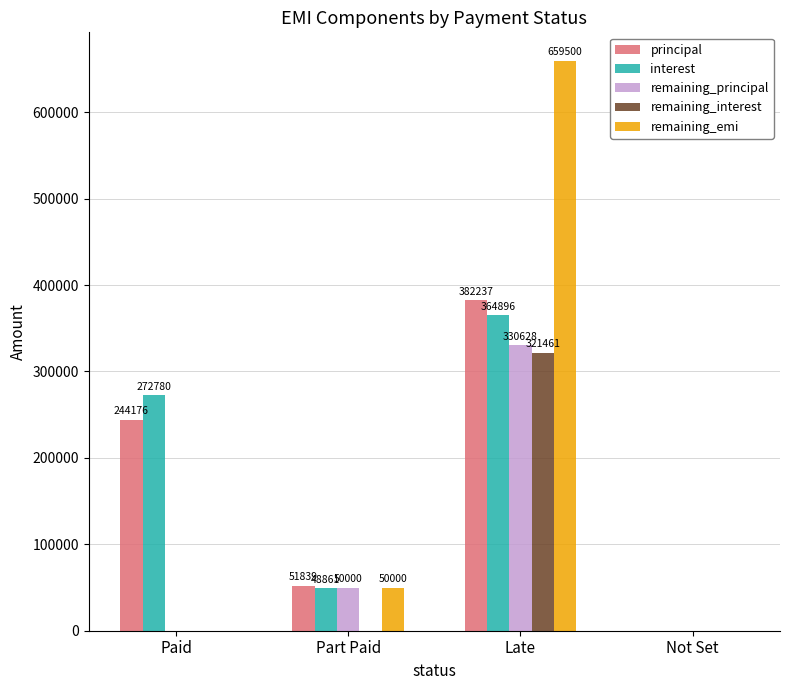

True or false: remaining_emi has a value of 0 at Not Set.

True